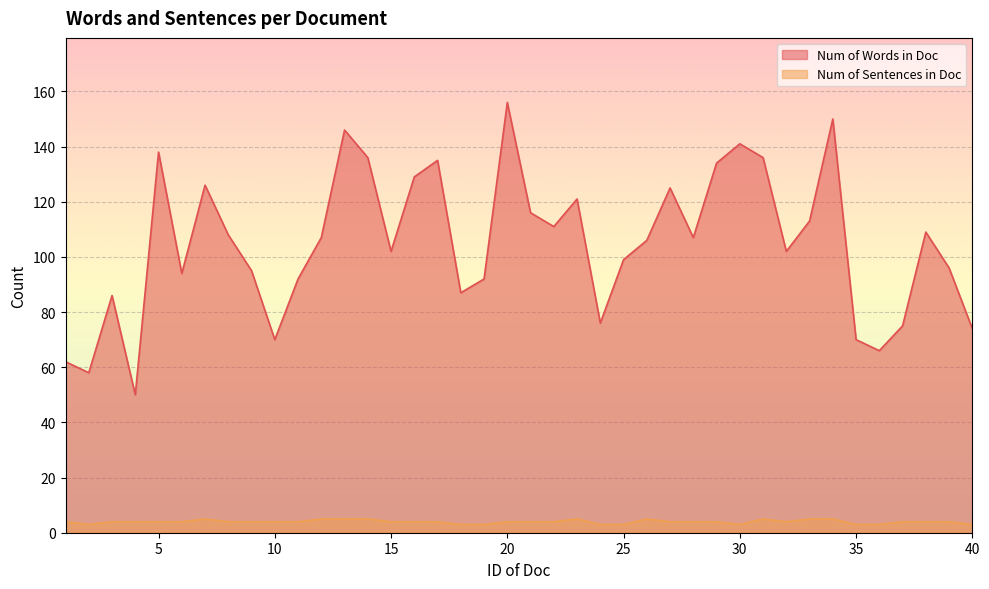

What is the difference between the Num of Sentences in Doc values at 35 and 9?

1